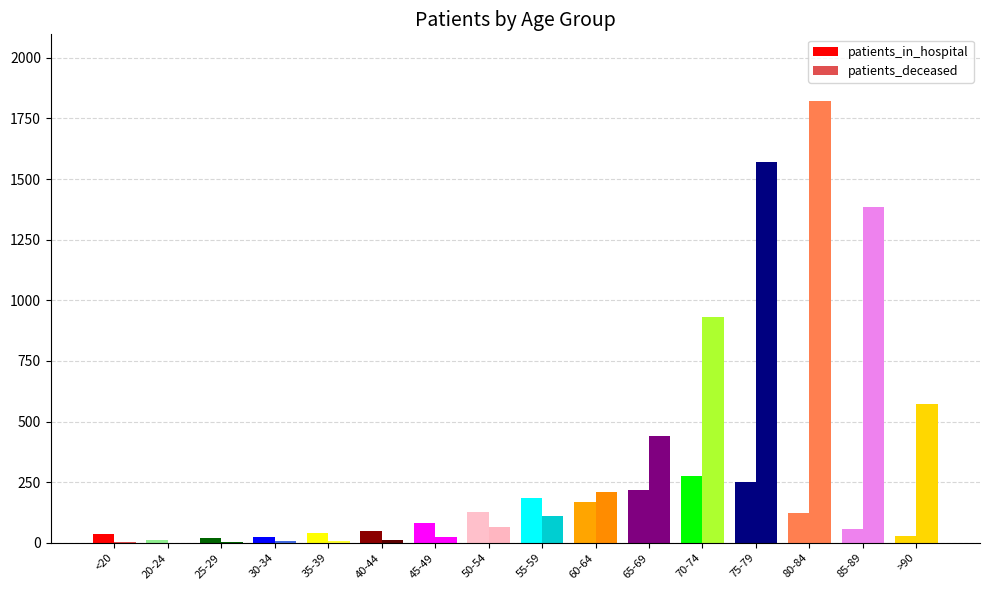

How many distinct data groups are displayed?

2